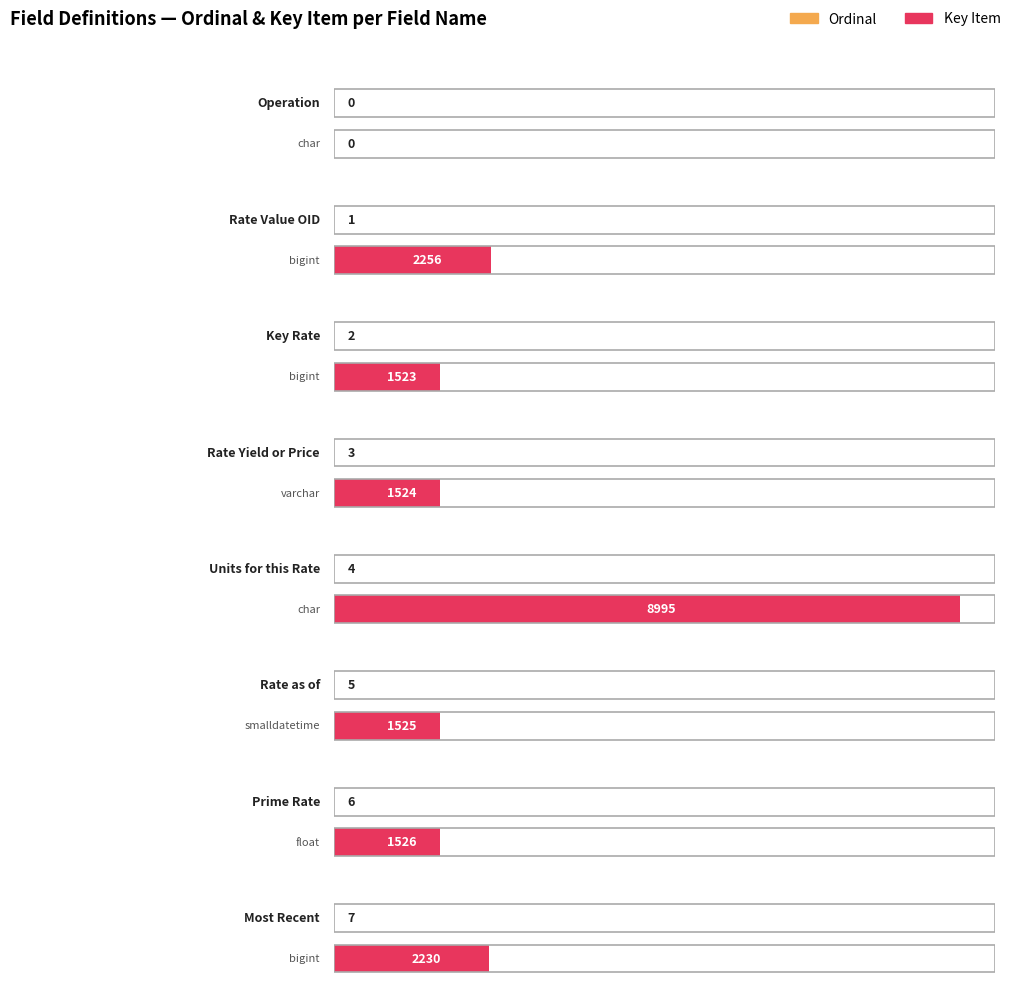

Reading left to right, extract all data points from this chart.

Ordinal: char=0	bigint=1	bigint=2	varchar=3	char=4	smalldatetime=5	float=6	bigint=7
Key Item: char=0	bigint=2256	bigint=1523	varchar=1524	char=8995	smalldatetime=1525	float=1526	bigint=2230